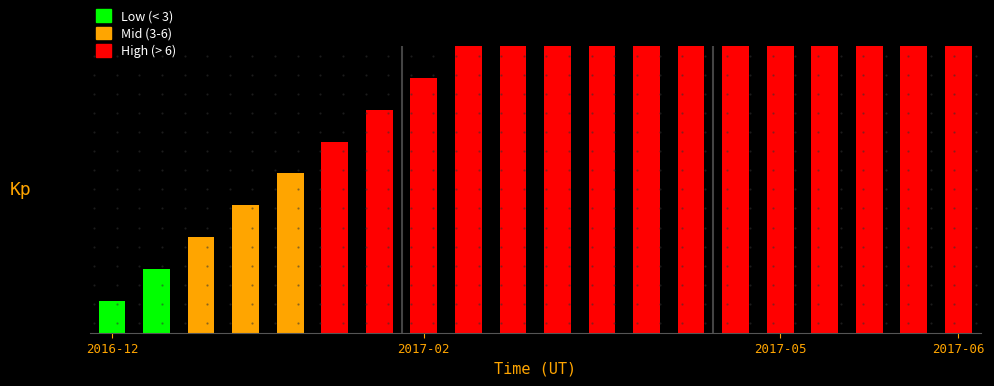

Where is the data nearest to the value 10?

9